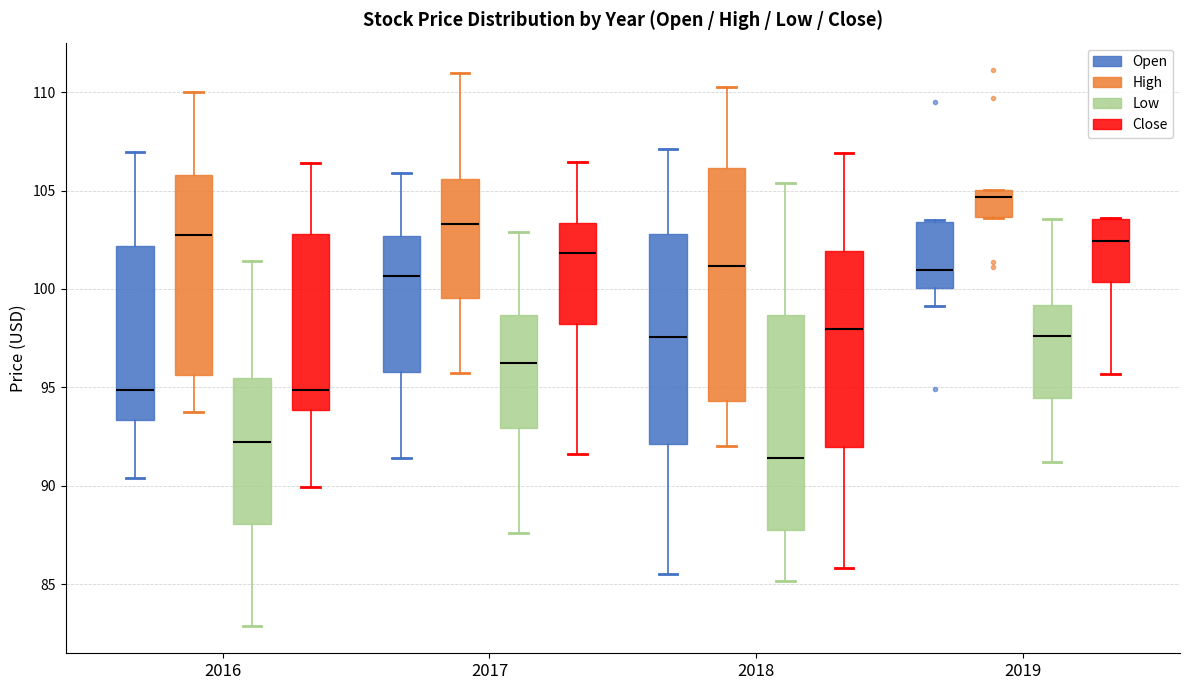

Which box's median line is the lowest?

2018 (Low)